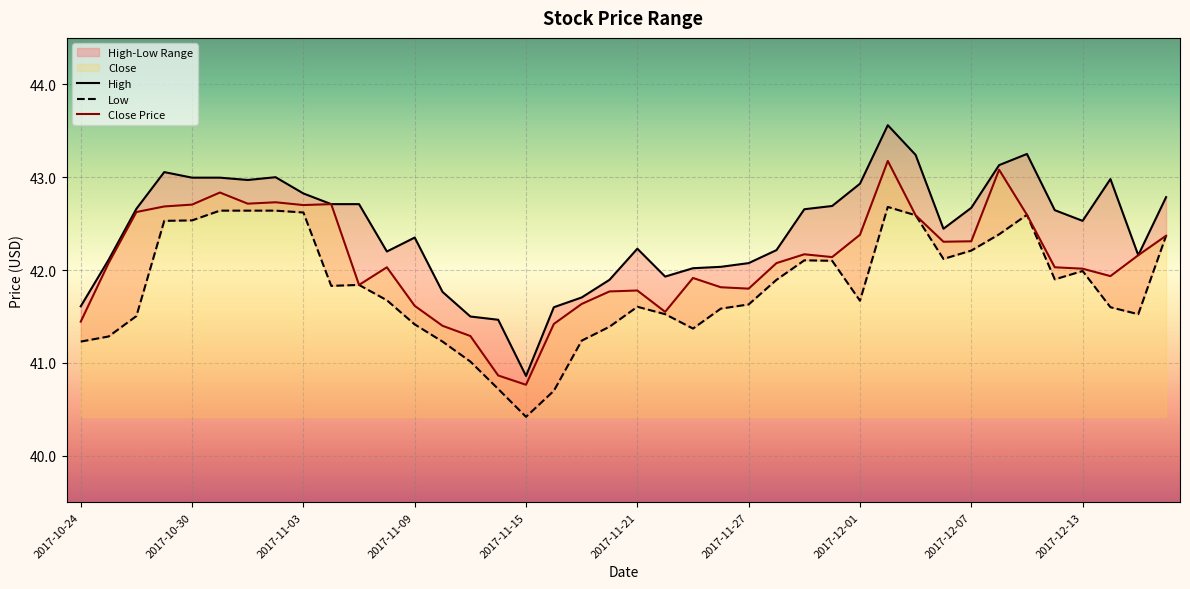

At which label does Close Price reach its minimum?

2017-11-15